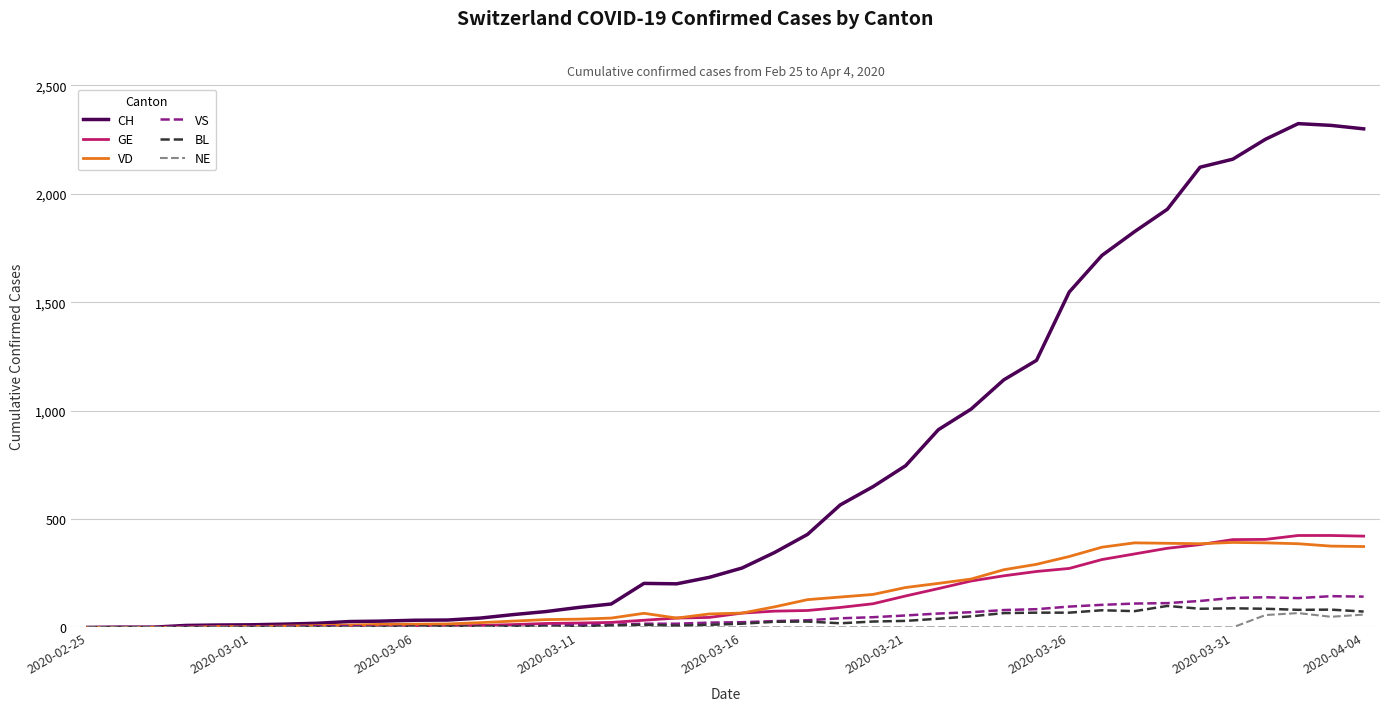

Which series has the largest range (max minus min)?

CH